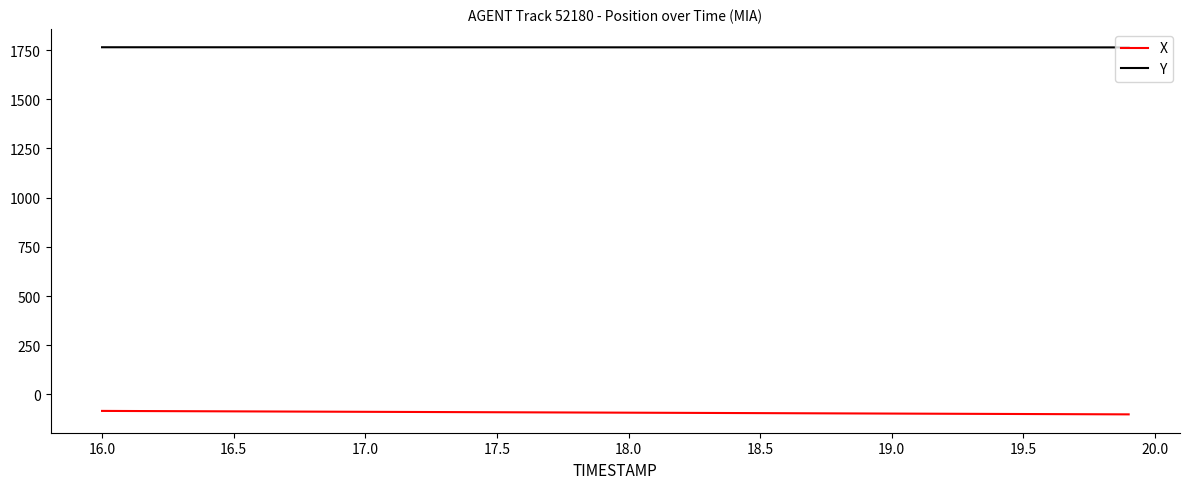

What is the minimum value shown in the chart?

-101.3